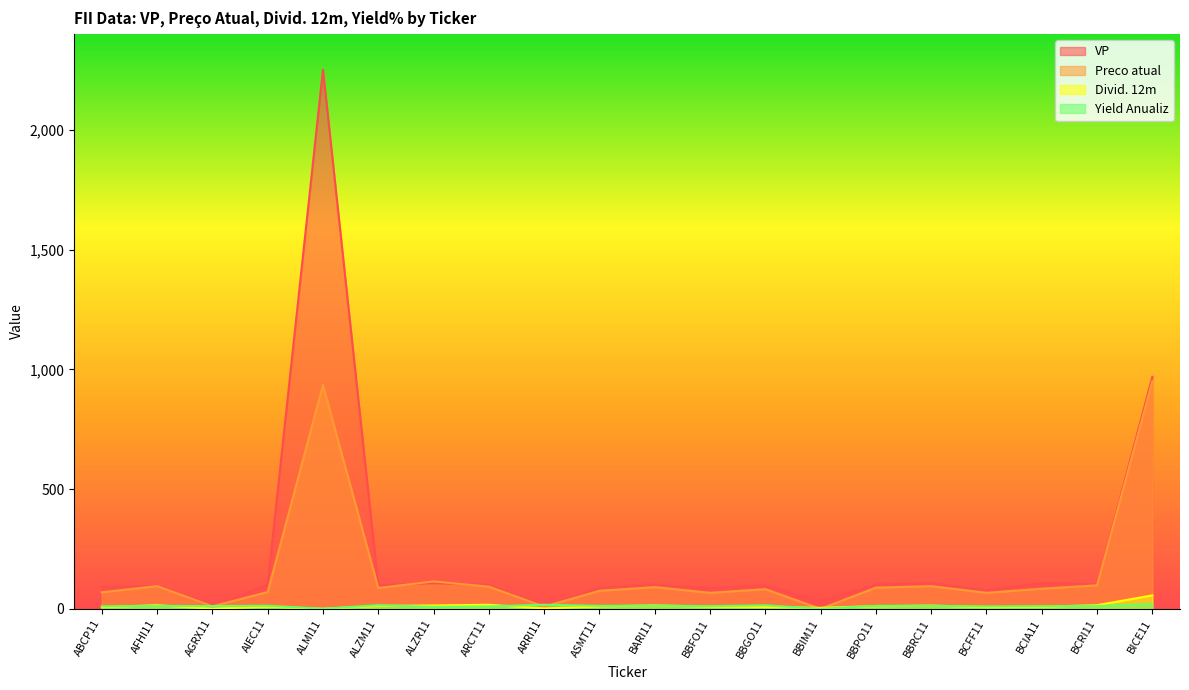

What position from the left is ALZM11?

6